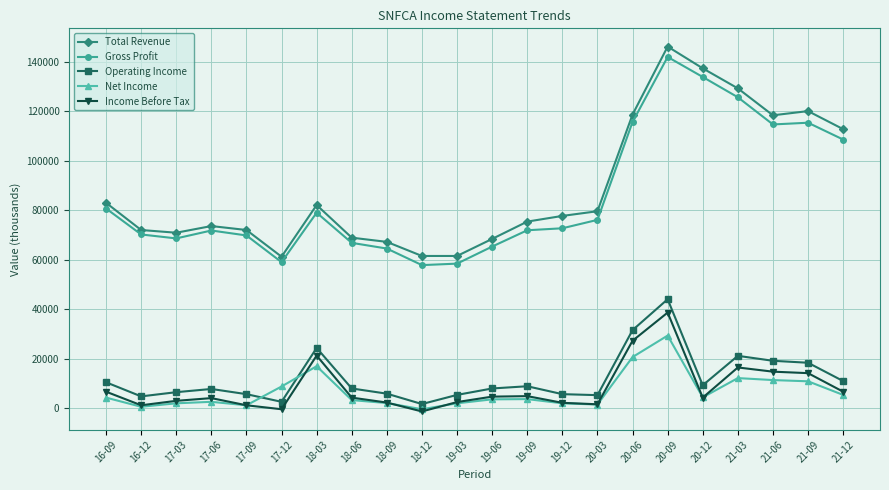

How many lines are shown in the chart?

5